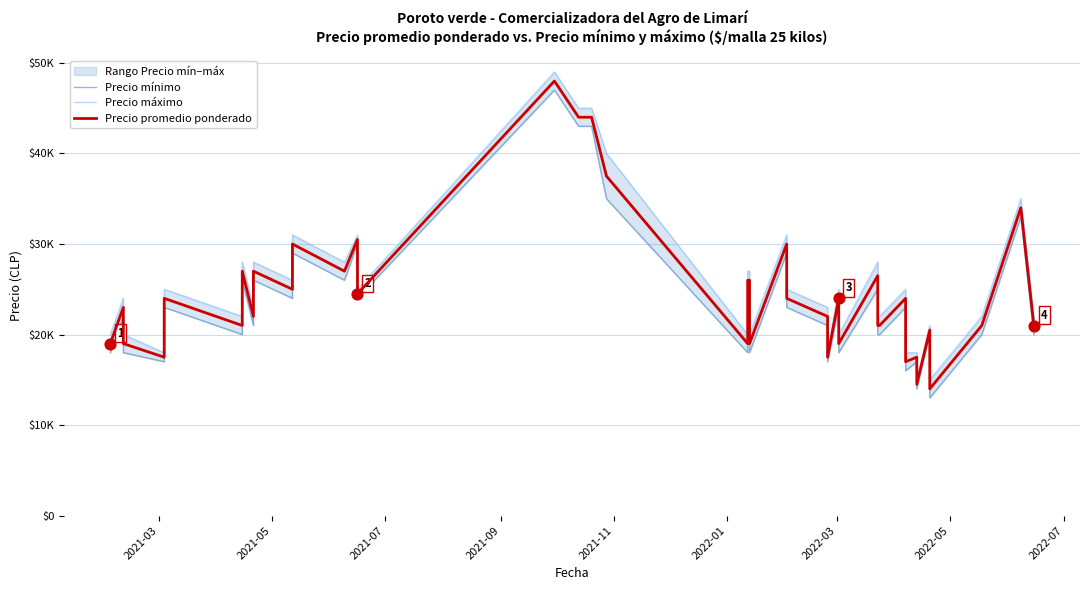

Which series contains the lowest Y value?

Precio mínimo